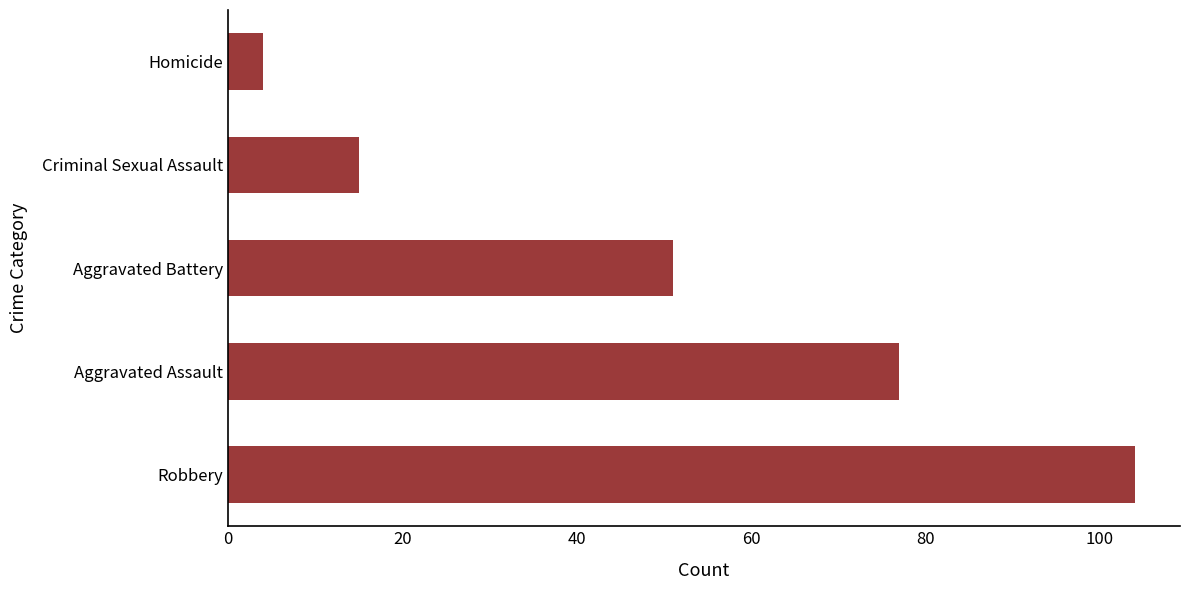

List the labels in order of value, smallest first.

Homicide, Criminal Sexual Assault, Aggravated Battery, Aggravated Assault, Robbery